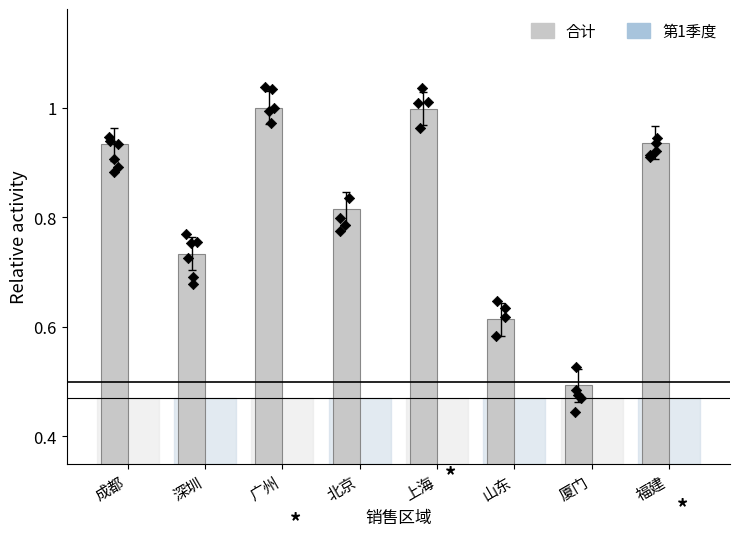

Which series contains the lowest Y value?

第1季度